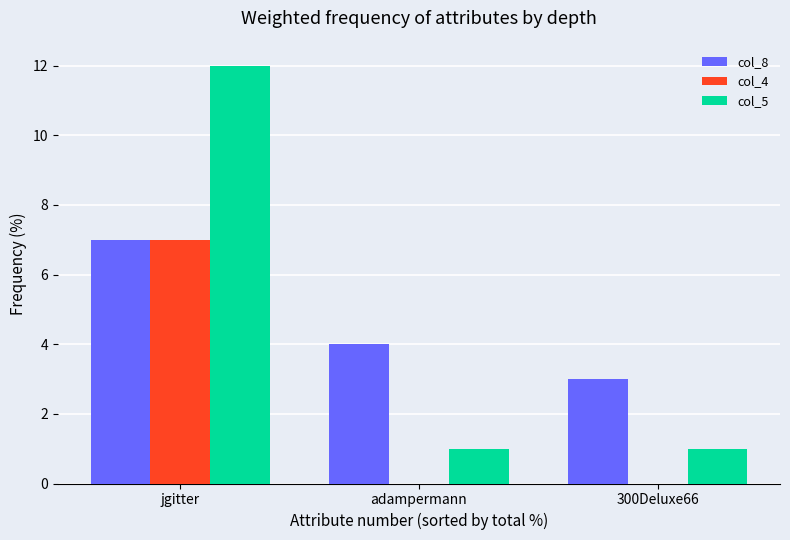

The value of col_8 at jgitter is 7. True or false?

True